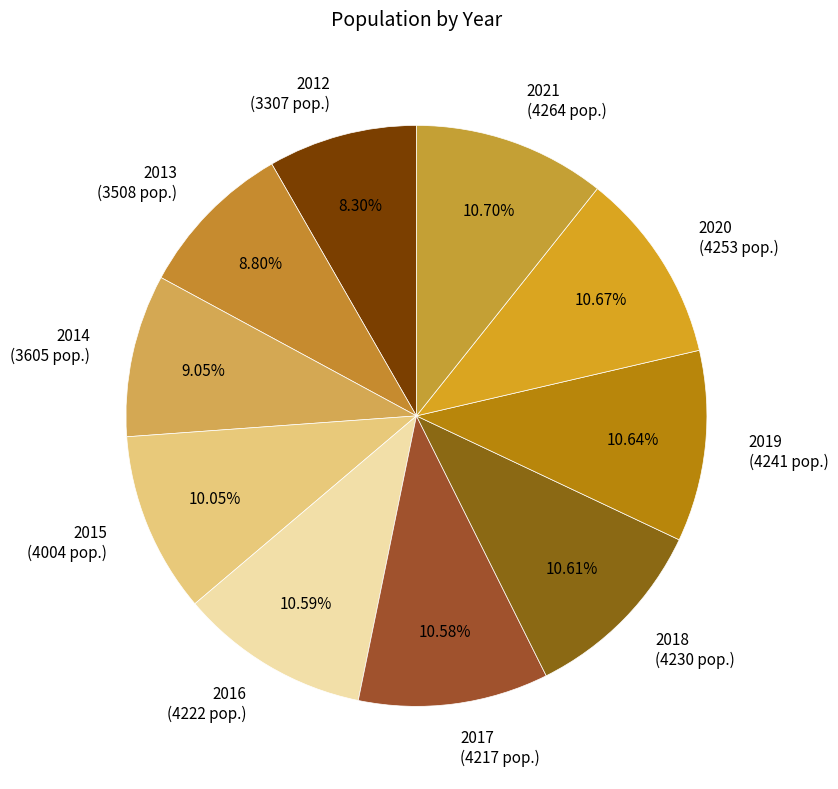

How many slices are in this pie chart?

10